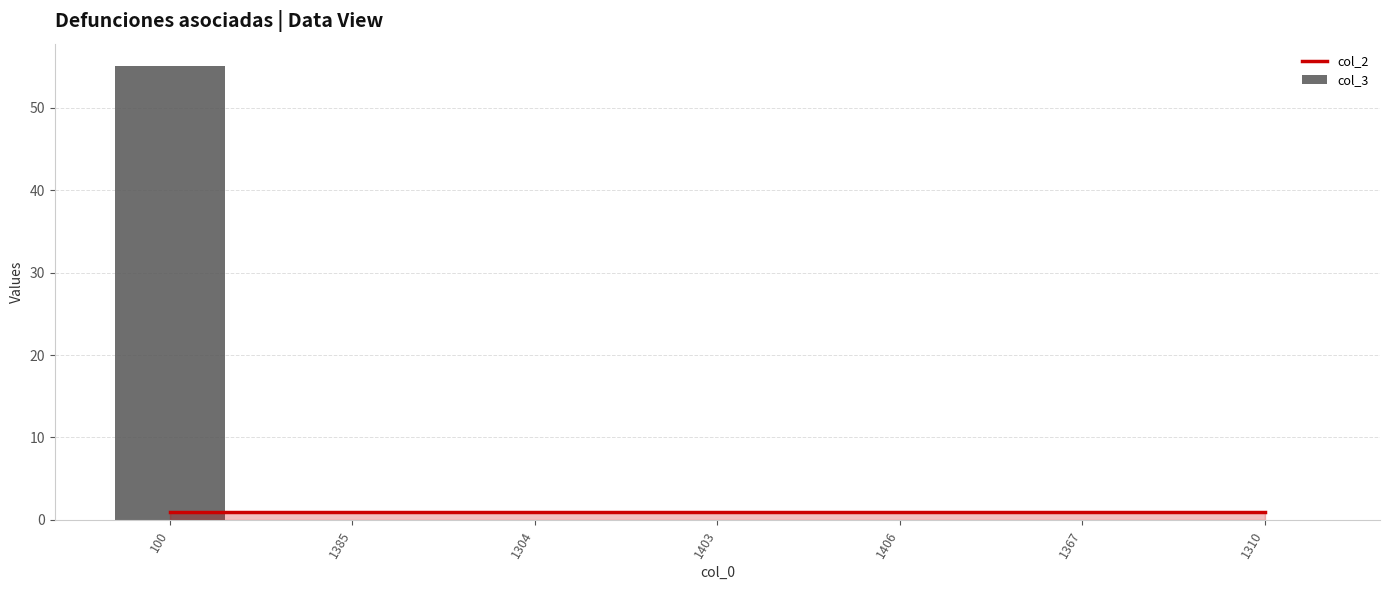

Are the bars horizontal?

No